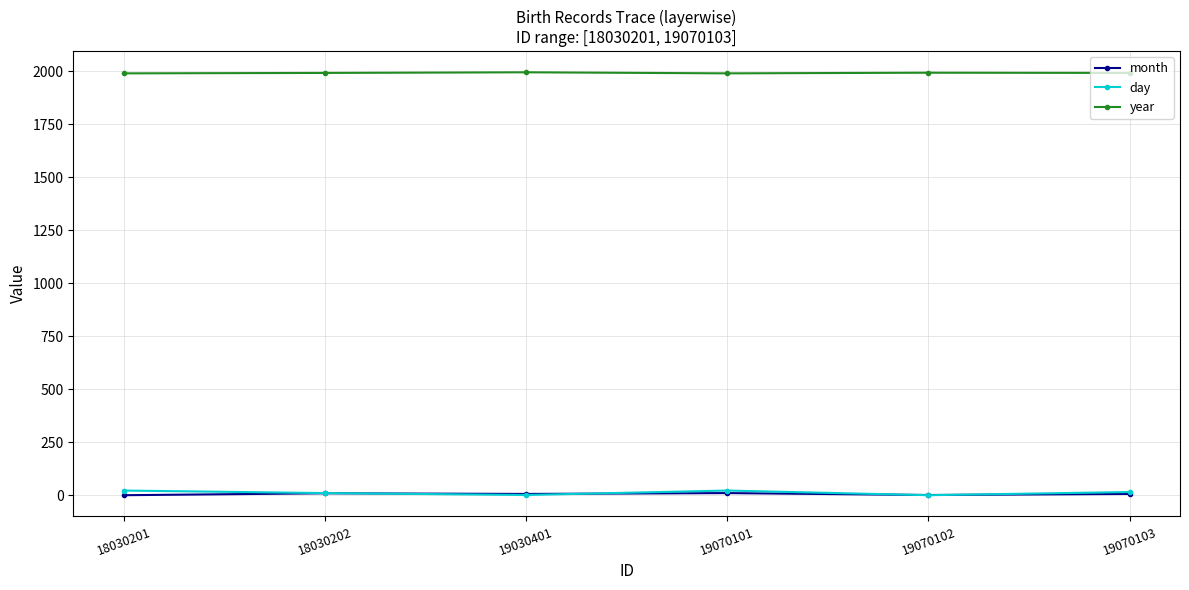

True or false: year has more than 2 interior local peaks.

False